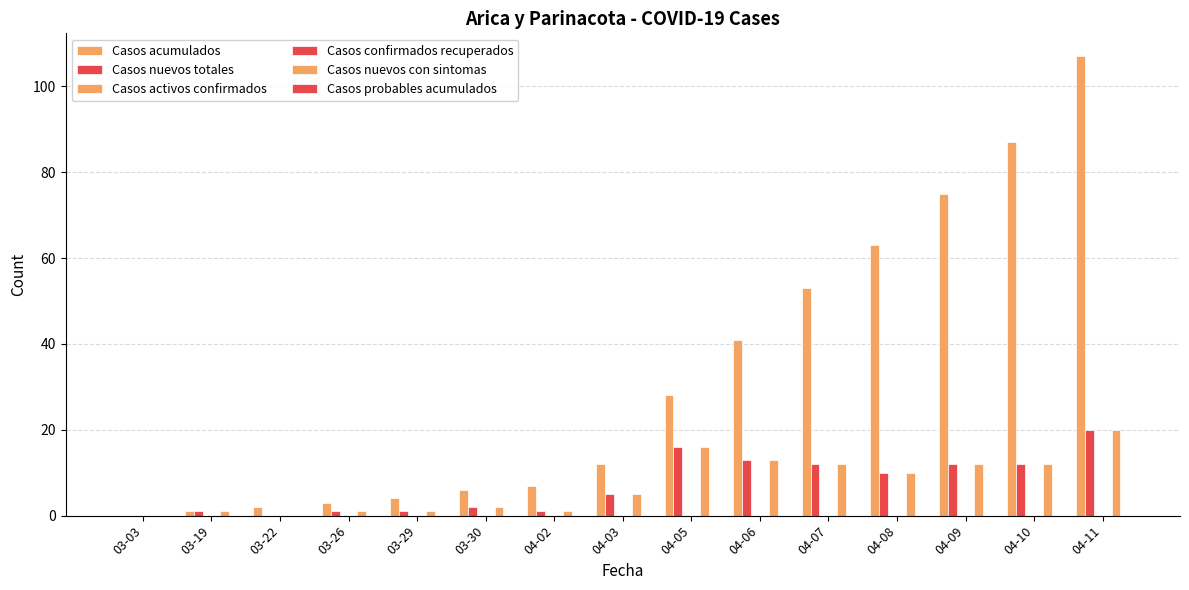

True or false: Casos acumulados has a value of 3 at 03-26.

True